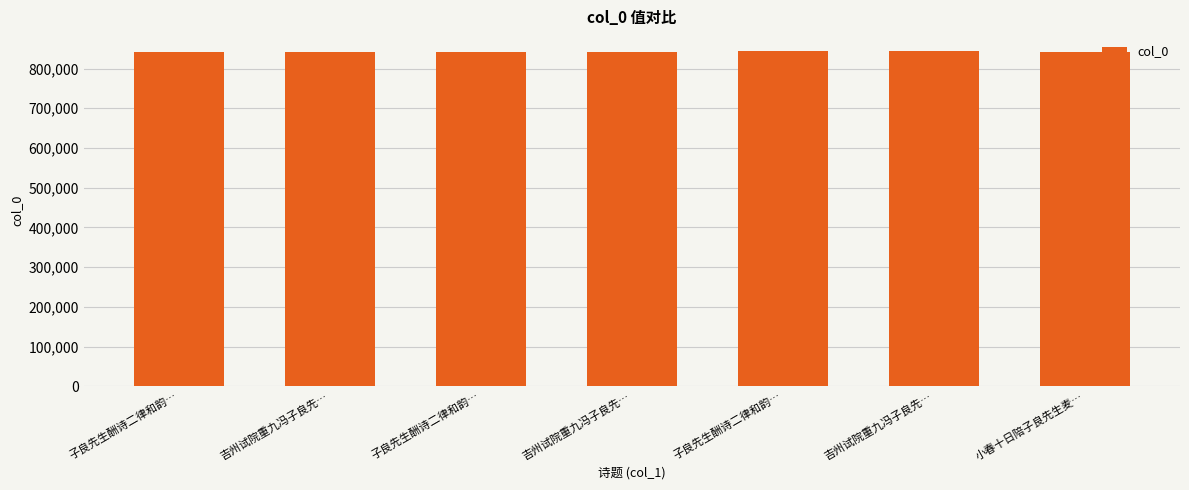

How many bars are there in total?

7